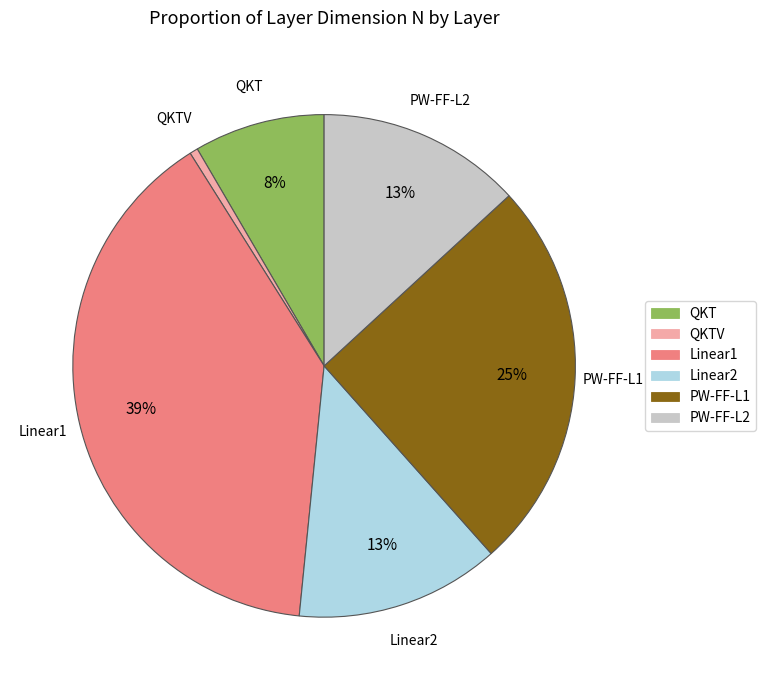

True or false: QKT accounts for 1% of the total.

False